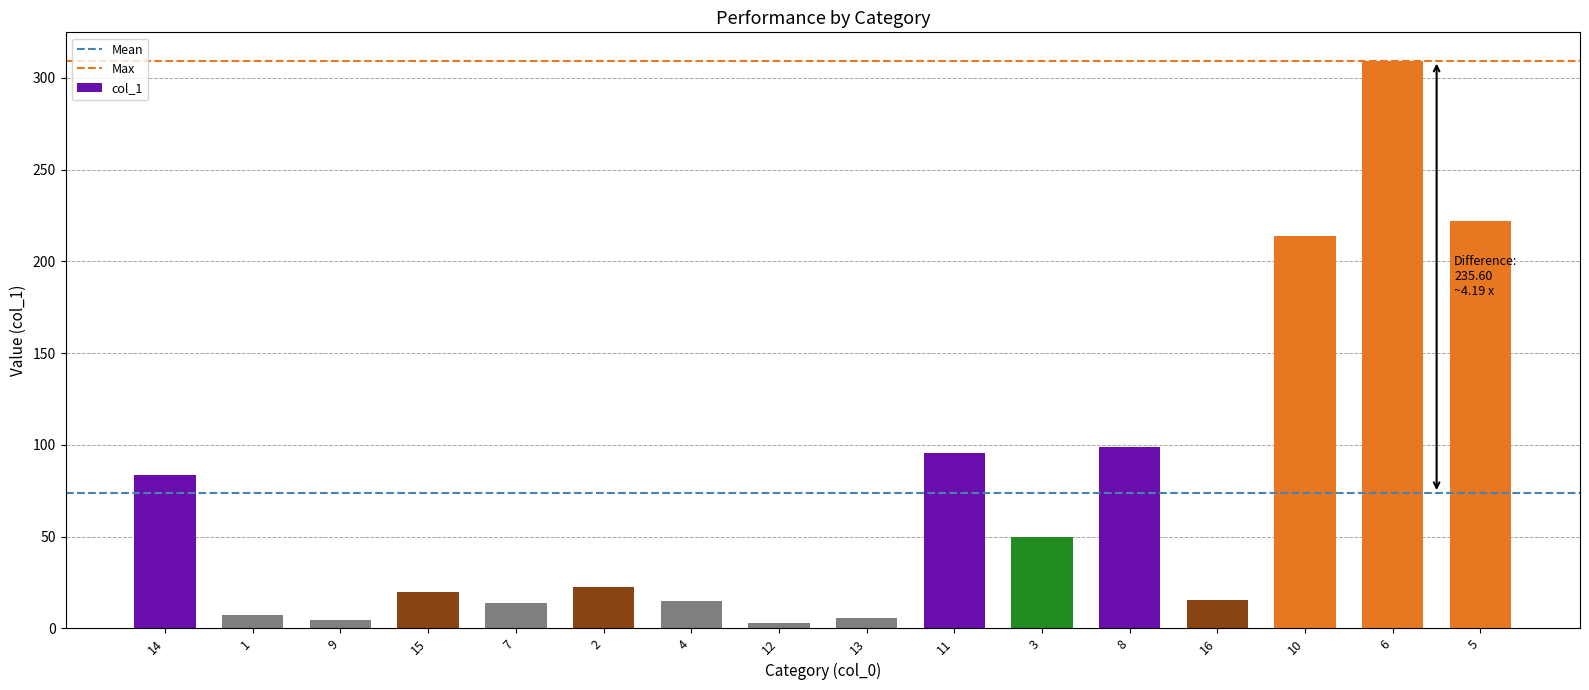

Between 3 and 1, which is larger?

3